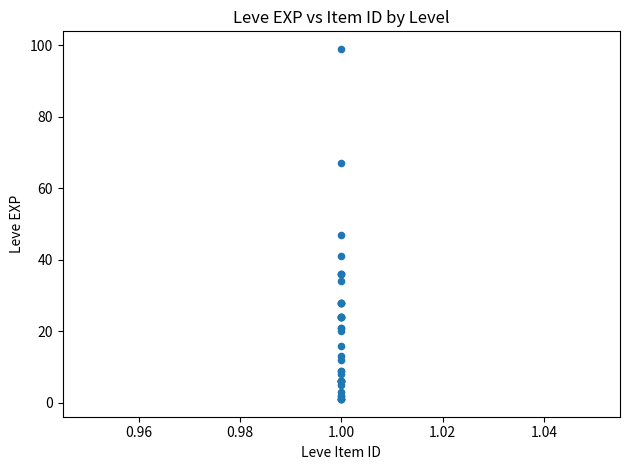

What Y value in the scatter plot is closest to 50?

47